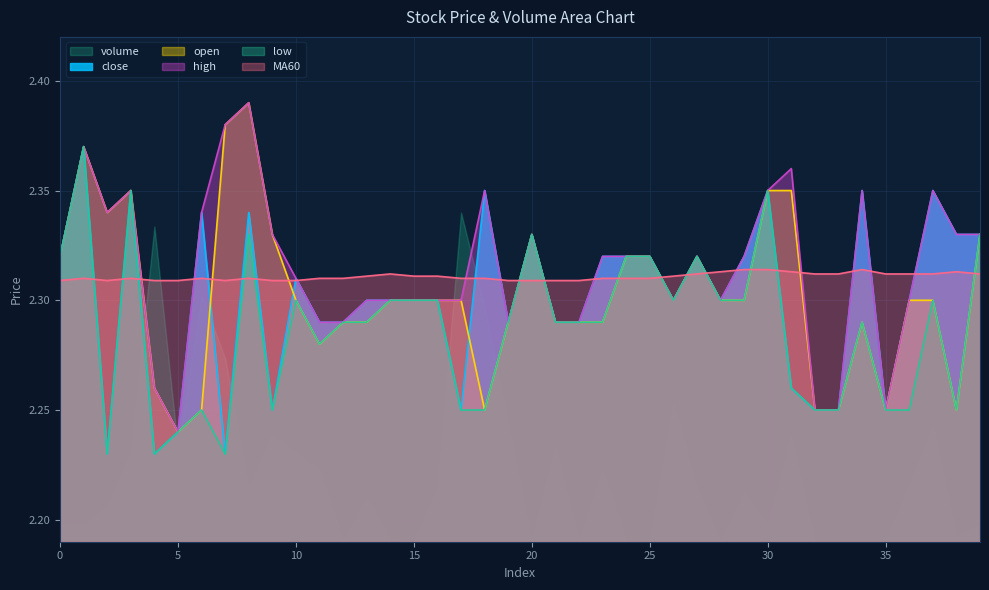

The value of high at 25 is 2.3. True or false?

True